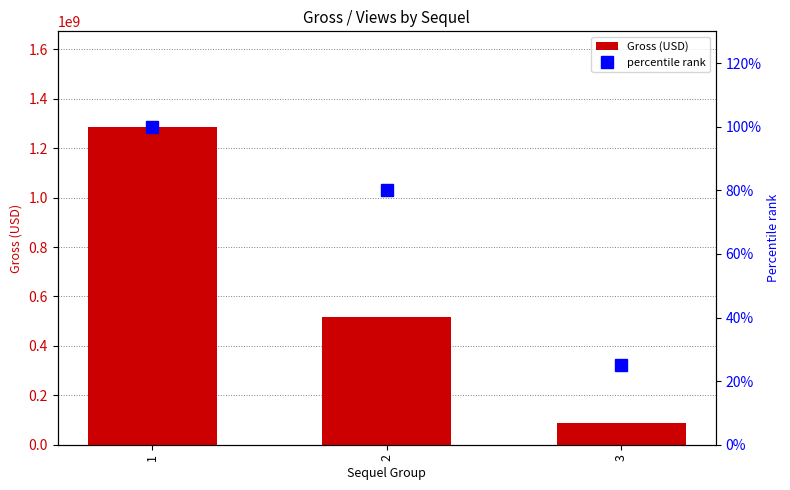

What is the difference between the highest and lowest values at 3?

86199975